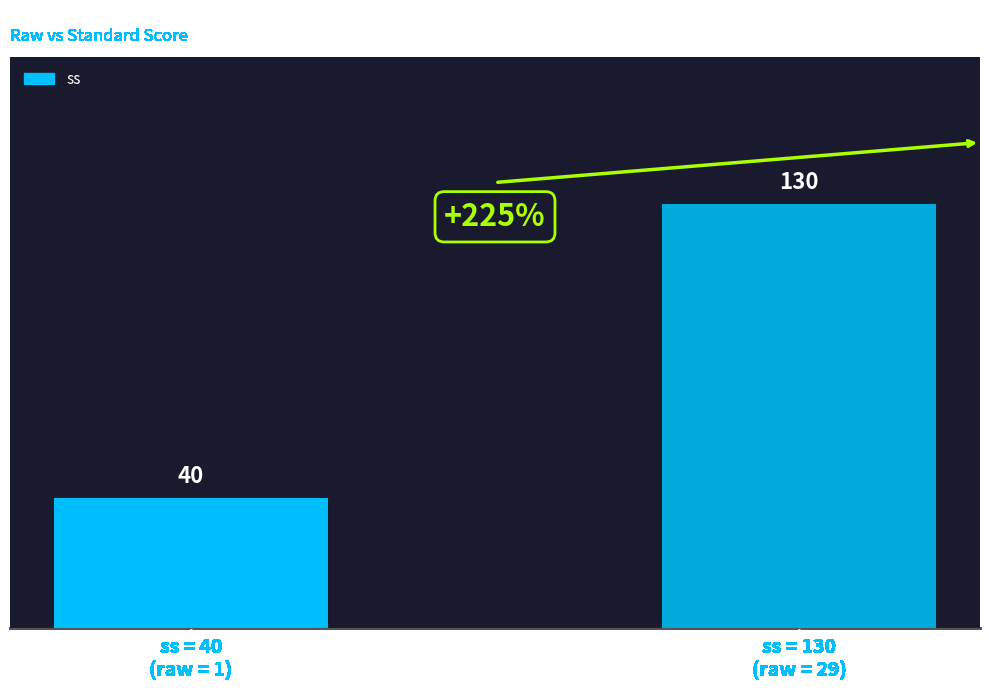

Reading right to left, list all the values displayed in this chart.

130	40